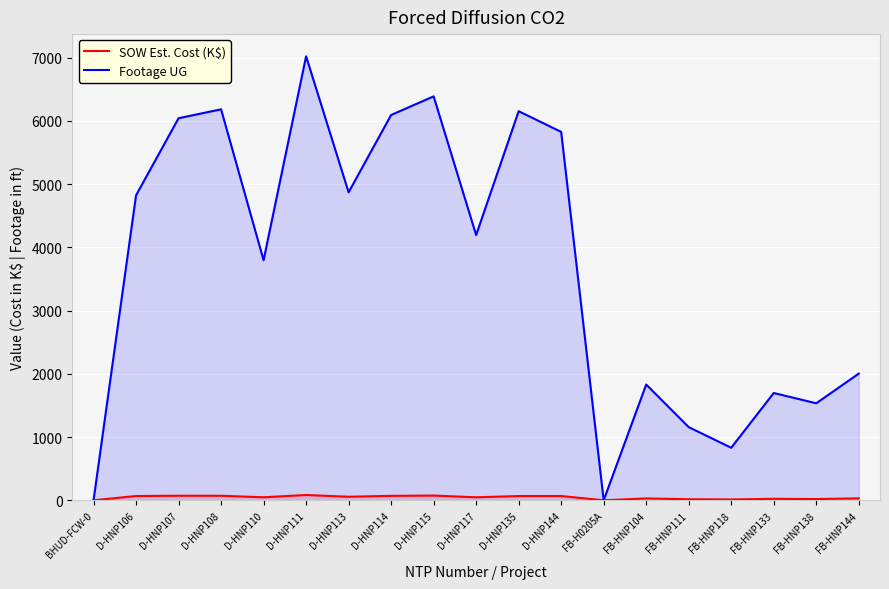

At which category does Footage UG reach its first local valley?

D-HNP110